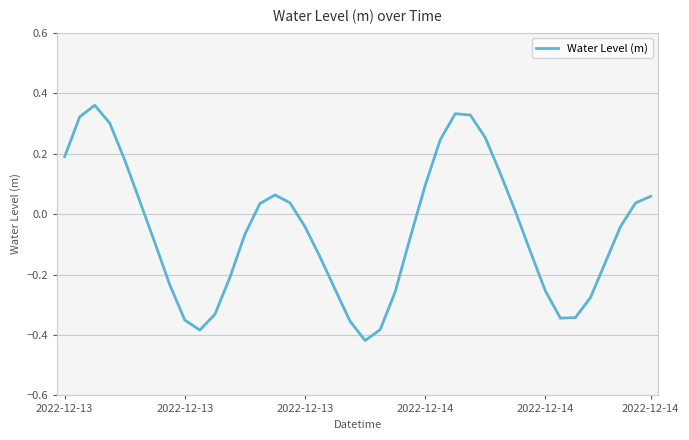

What is the difference between the maximum and minimum values?

0.8